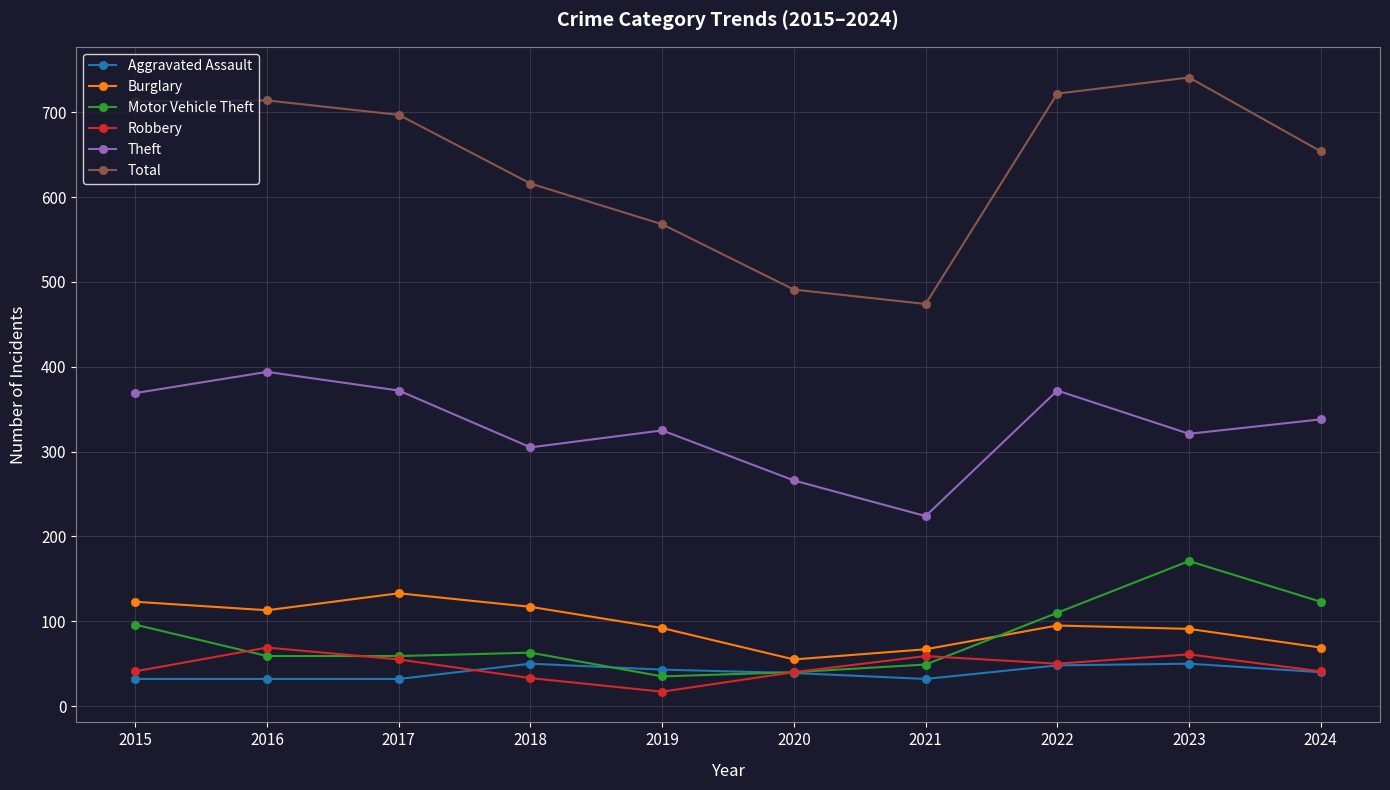

What is the total value across all series at 2023?

1435